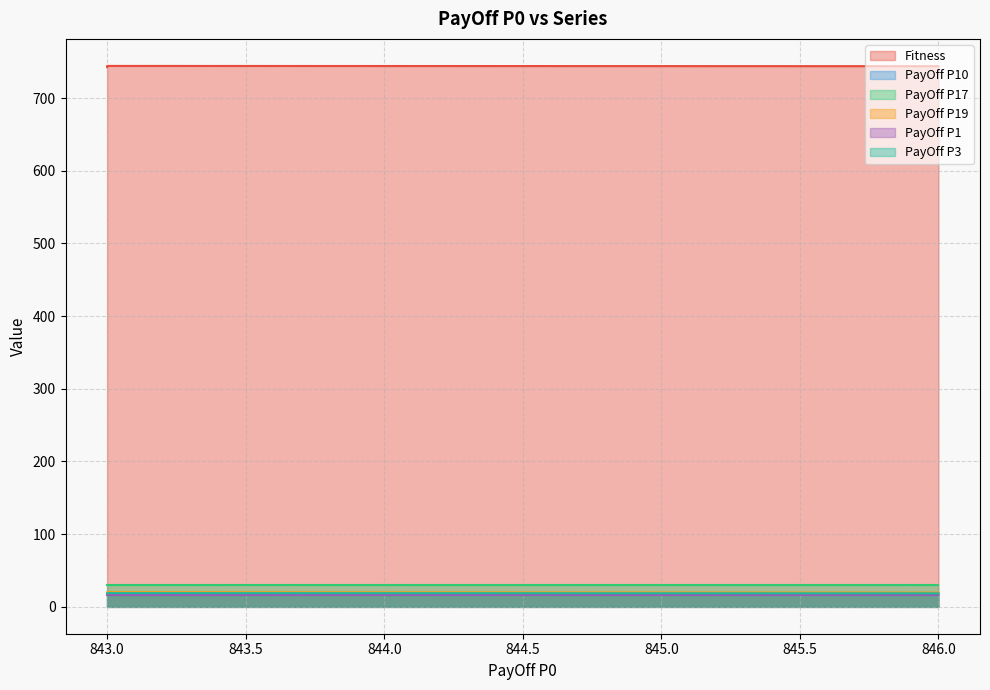

Which series has the largest range (max minus min)?

Fitness